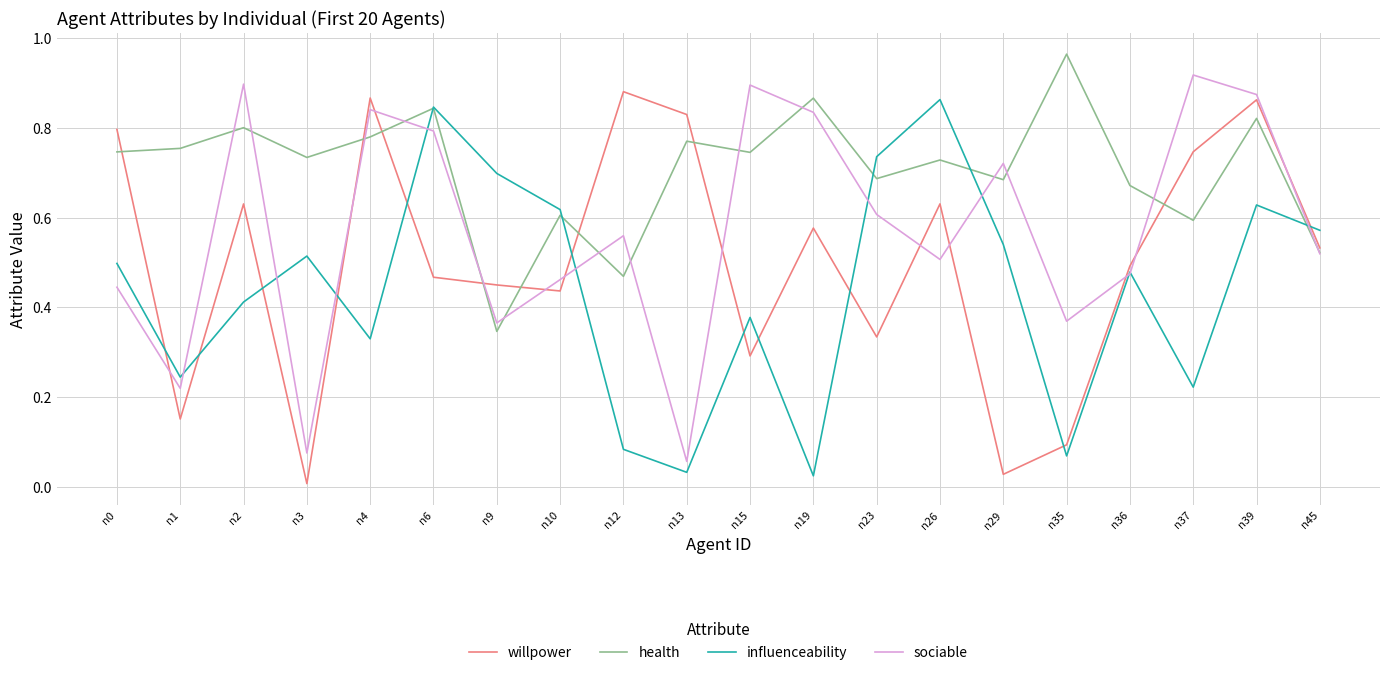

Is the value of health at n23 greater than the value of sociable at n19?

No